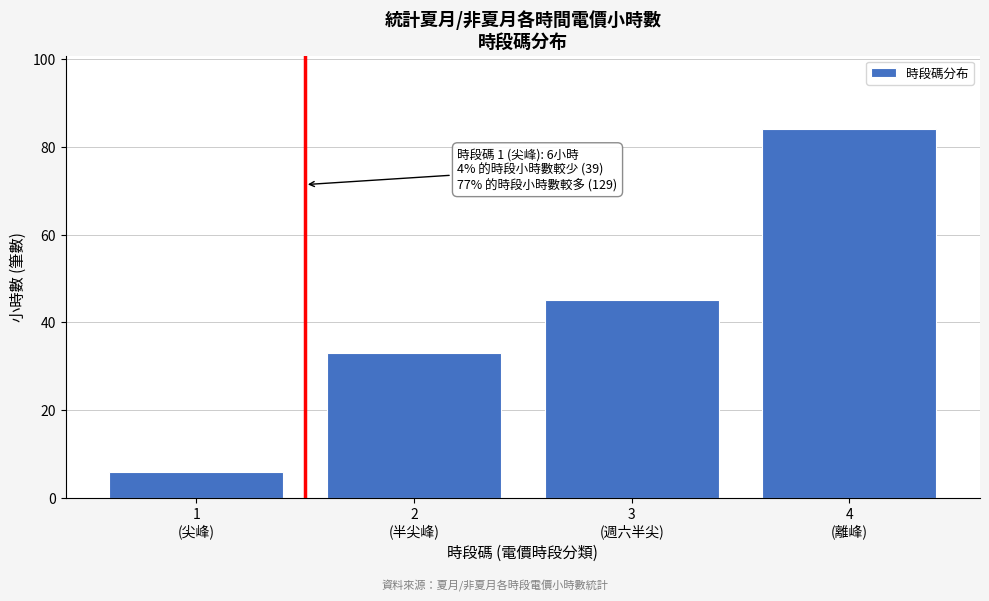

Reading left to right, transcribe all the data shown in this chart.

6	33	45	84